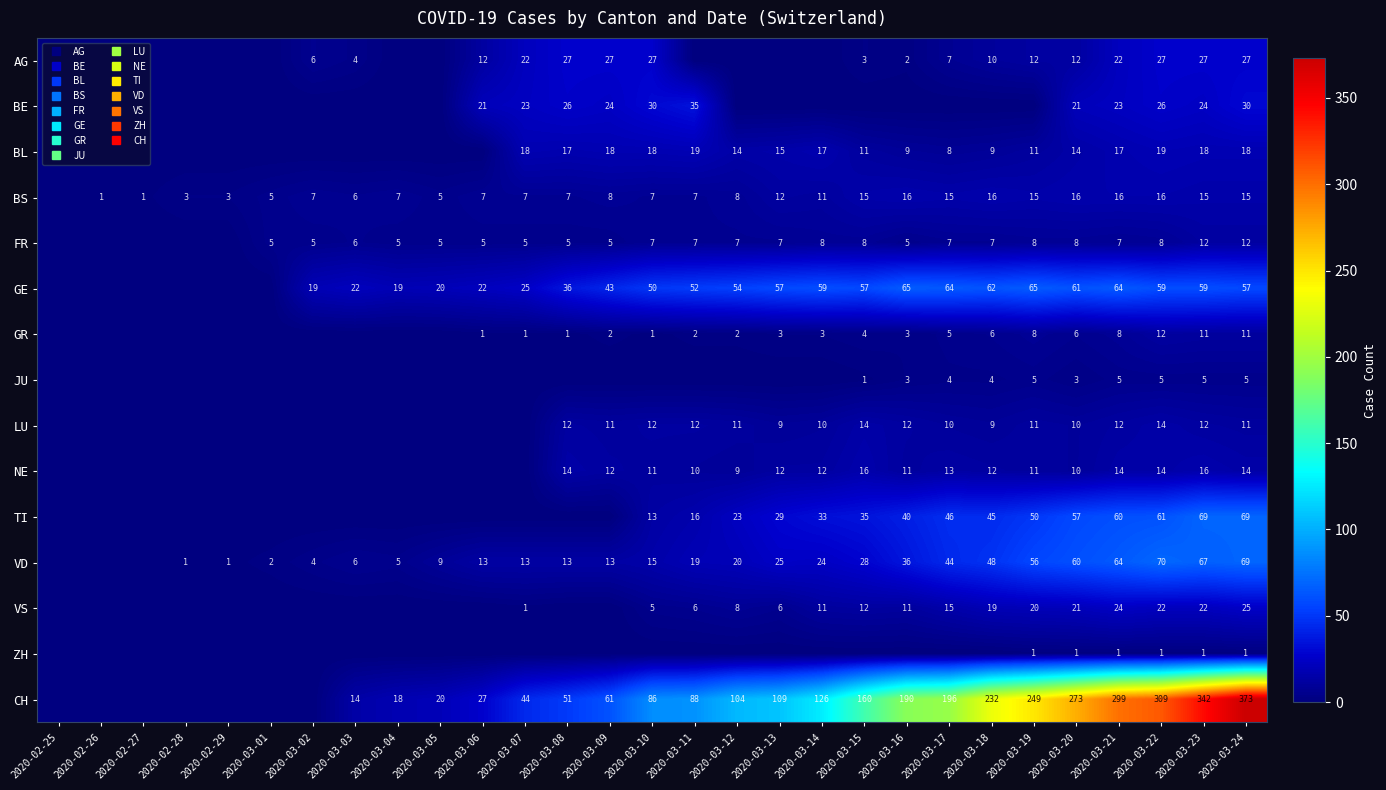

What is the maximum value for VD?

70